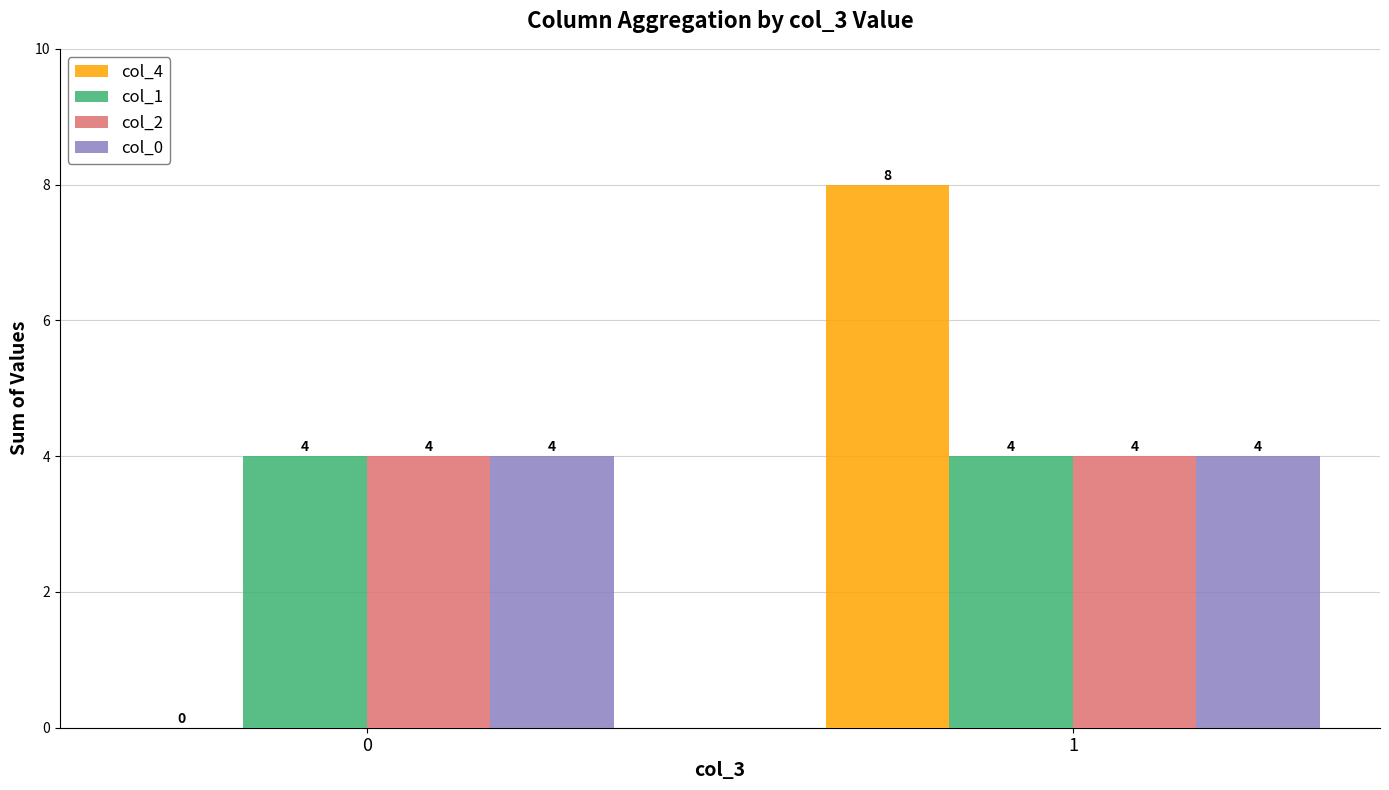

What value does the col_1 series have at 0?

4